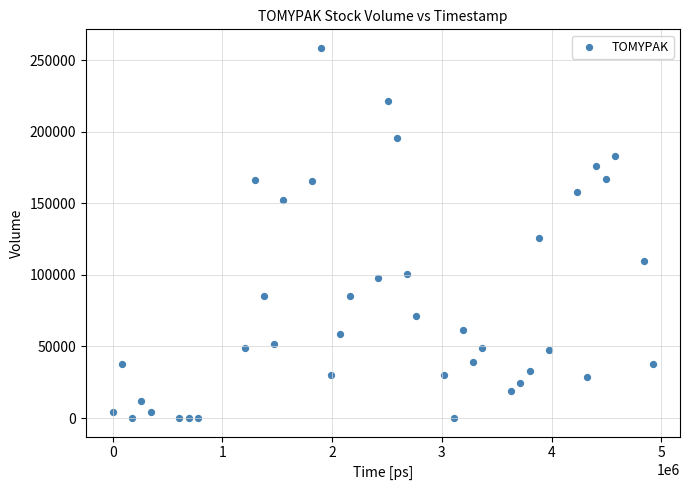

What is the range of Y values (max minus min)?

258500